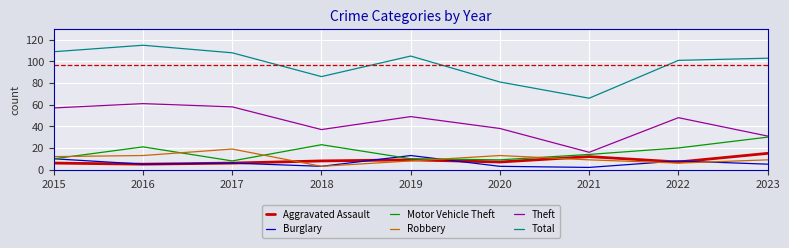

What is the total value across all series at 2015?

204